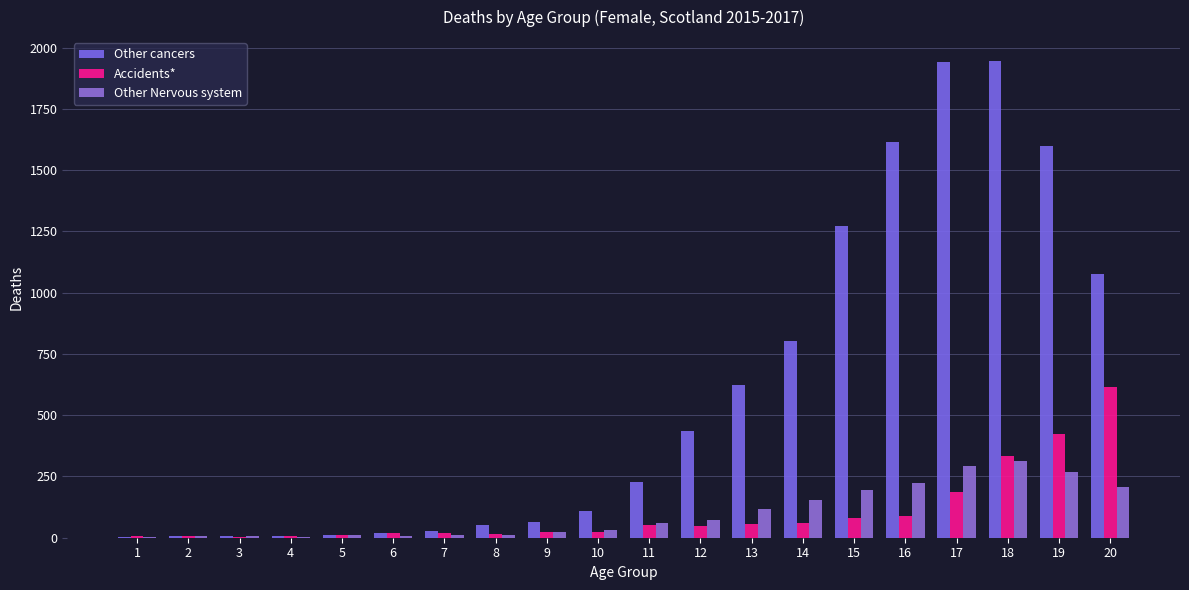

How many groups of bars are there?

20